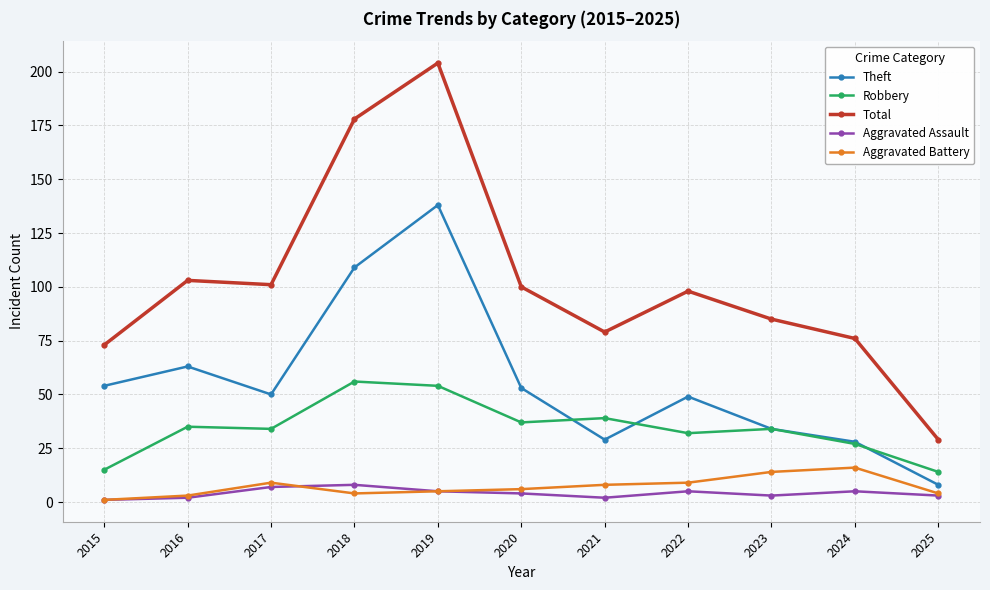

True or false: Theft and Aggravated Assault cross at least once.

False